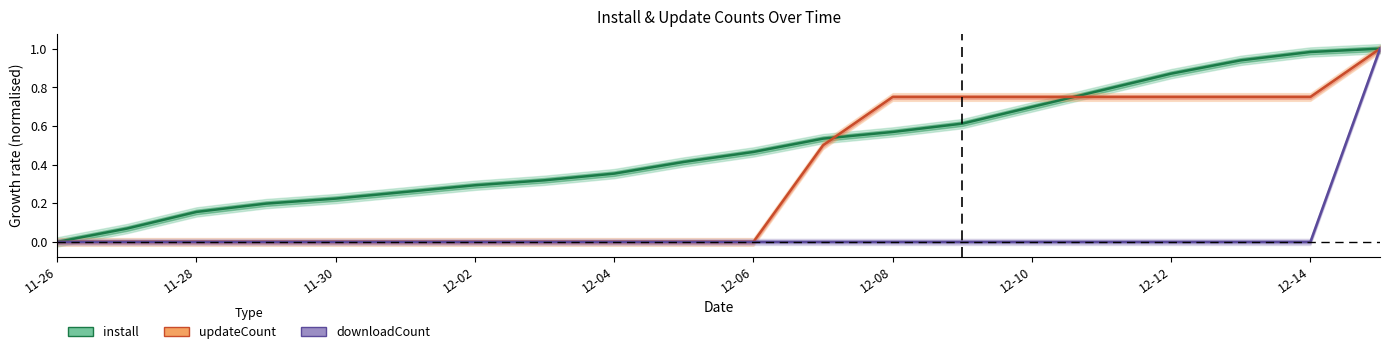

Reading left to right, transcribe all the data shown in this chart.

install: 0.0	0.1	0.2	0.2	0.2	0.3	0.3	0.3	0.4	0.4	0.5	0.5	0.6	0.6	0.7	0.8	0.9	0.9	1.0	1.0
updateCount: 0.0	0.0	0.0	0.0	0.0	0.0	0.0	0.0	0.0	0.0	0.0	0.5	0.8	0.8	0.8	0.8	0.8	0.8	0.8	1.0
downloadCount: 0.0	0.0	0.0	0.0	0.0	0.0	0.0	0.0	0.0	0.0	0.0	0.0	0.0	0.0	0.0	0.0	0.0	0.0	0.0	1.0